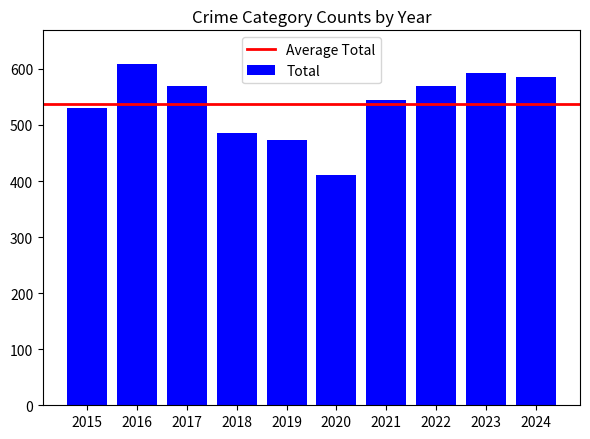

Which category has the highest value across all series?

2016